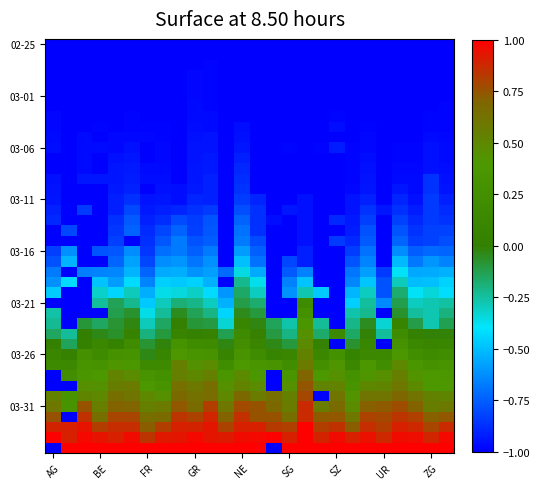

What is the greatest value displayed?

1.0